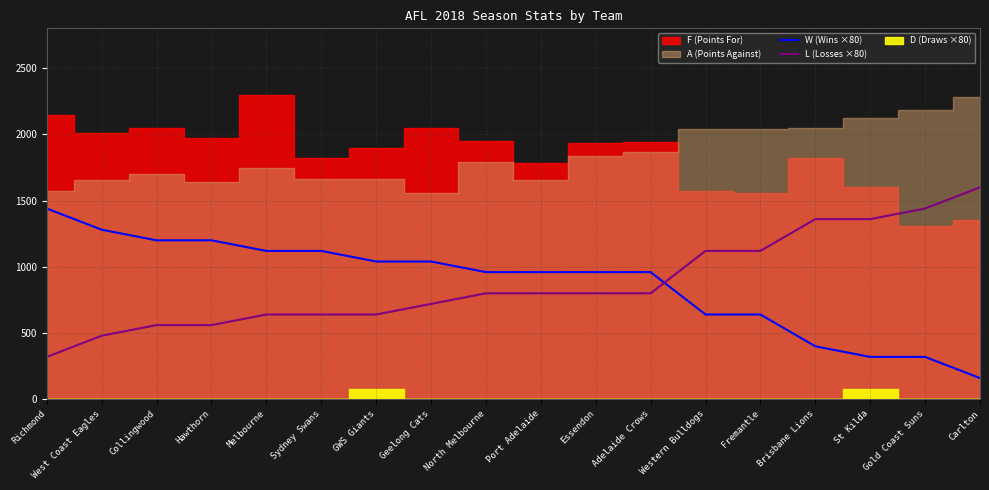

Which category has the lowest value in the L (Losses ×80) series?

Richmond